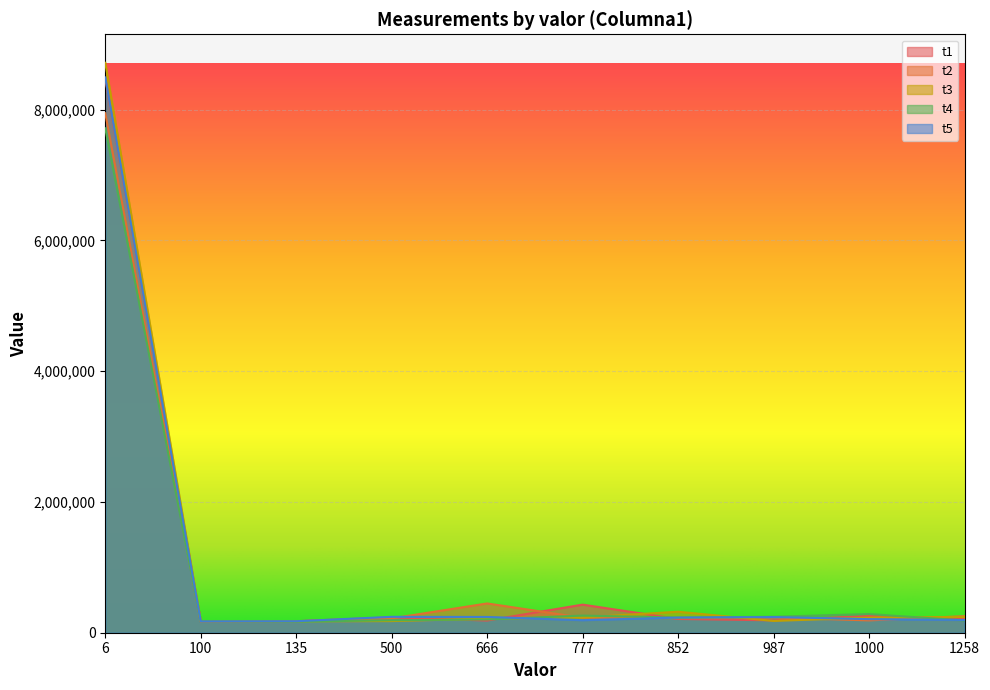

In t2, how many points are lower than both neighbors (excluding endpoints)?

3